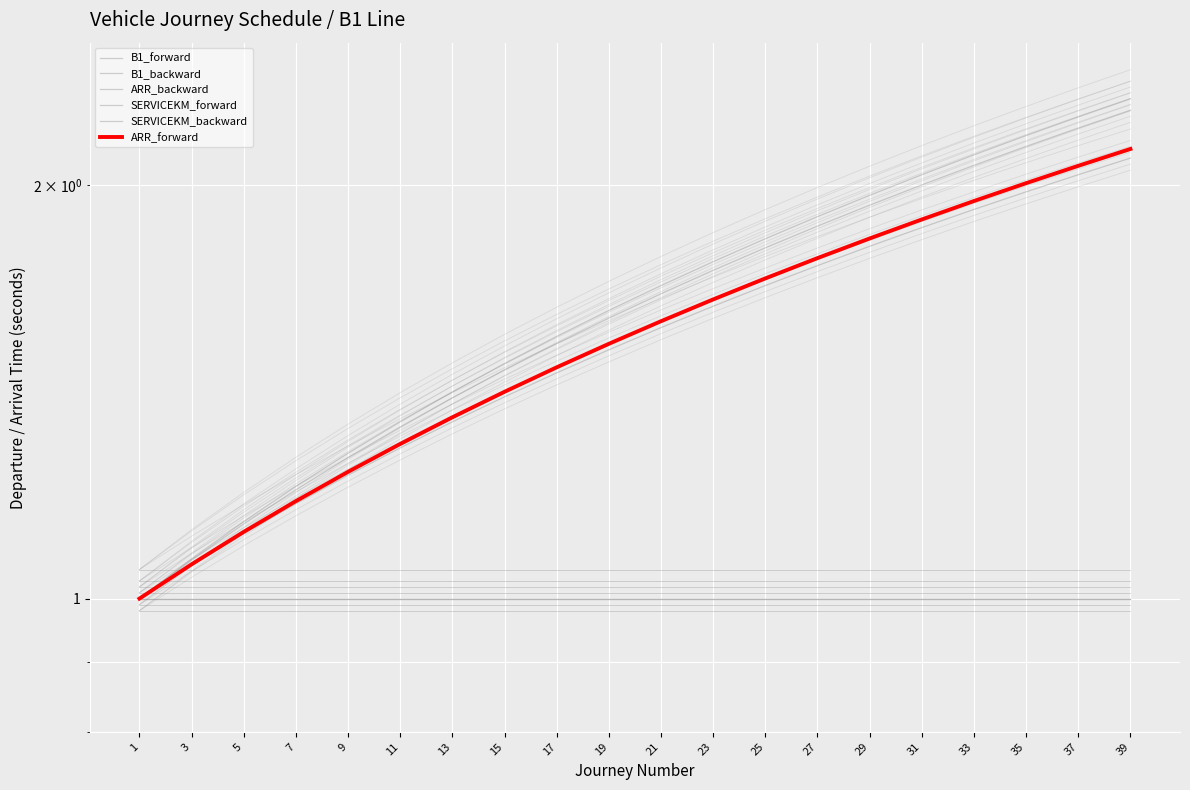

Which series has the largest total across all categories?

B1_forward